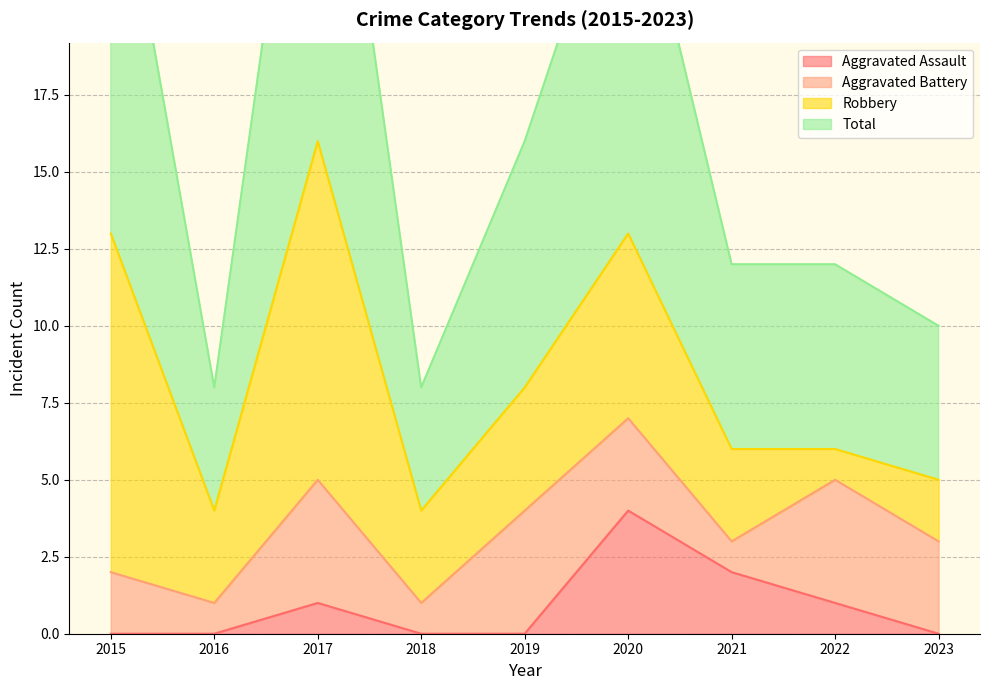

True or false: Total and Aggravated Assault intersect in this chart.

False